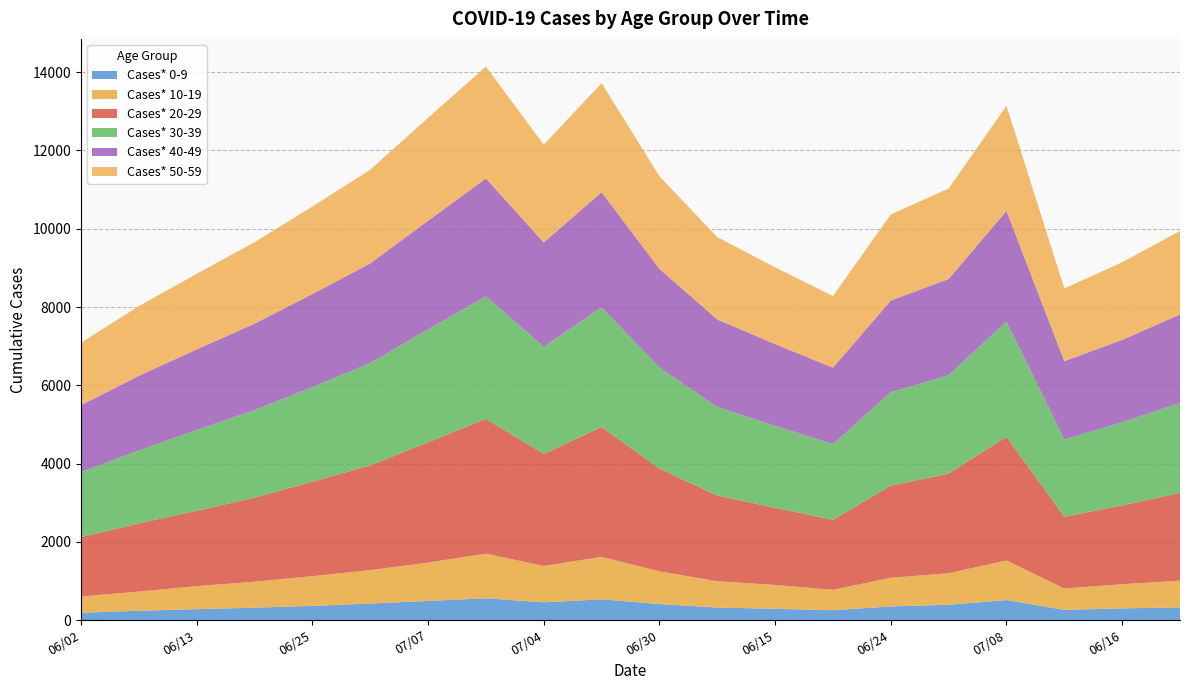

Reading left to right, list all the values displayed in this chart.

Cases* 0-9: 186	237	278	315	361	422	487	556	453	529	409	318	288	250	348	390	510	260	298	322
Cases* 10-19: 414	492	588	665	761	853	982	1140	928	1087	835	673	609	524	732	806	1013	546	617	685
Cases* 20-29: 1516	1742	1927	2148	2412	2676	3073	3446	2865	3317	2625	2191	1971	1790	2354	2547	3161	1833	2013	2243
Cases* 30-39: 1666	1863	2065	2237	2418	2617	2889	3129	2737	3060	2585	2264	2097	1930	2389	2513	2947	1977	2125	2295
Cases* 40-49: 1708	1909	2058	2209	2380	2546	2773	3015	2668	2939	2522	2234	2087	1956	2342	2461	2824	1999	2107	2263
Cases* 50-59: 1598	1780	1932	2083	2236	2394	2631	2859	2497	2789	2365	2106	1961	1831	2202	2310	2689	1859	1984	2135